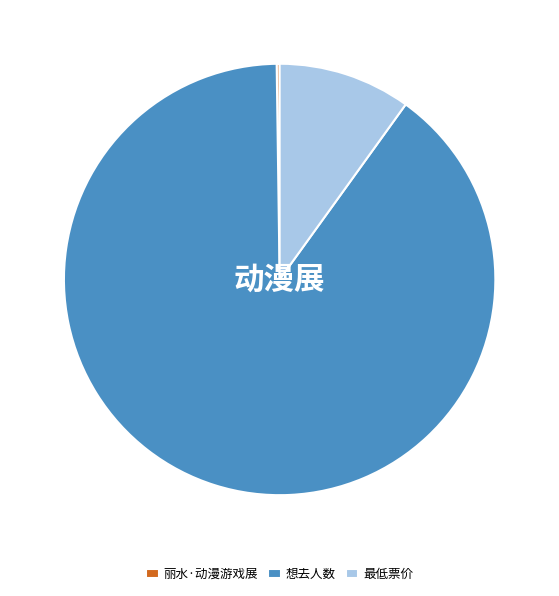

Between 想去人数 and 最低票价, which is larger?

想去人数